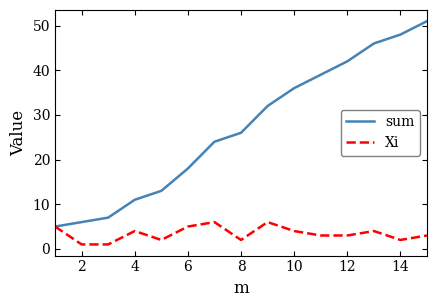

Reading right to left, list all the values displayed in this chart.

sum: 51	48	46	42	39	36	32	26	24	18	13	11	7	6	5
Xi: 3	2	4	3	3	4	6	2	6	5	2	4	1	1	5